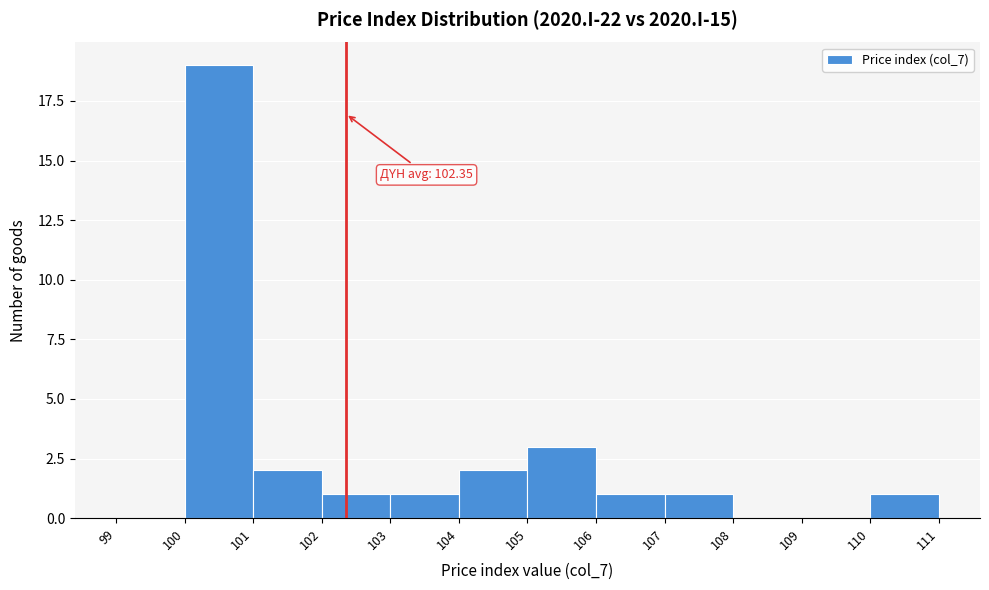

Over which range of the x-axis is the bar tallest?

100 to 101